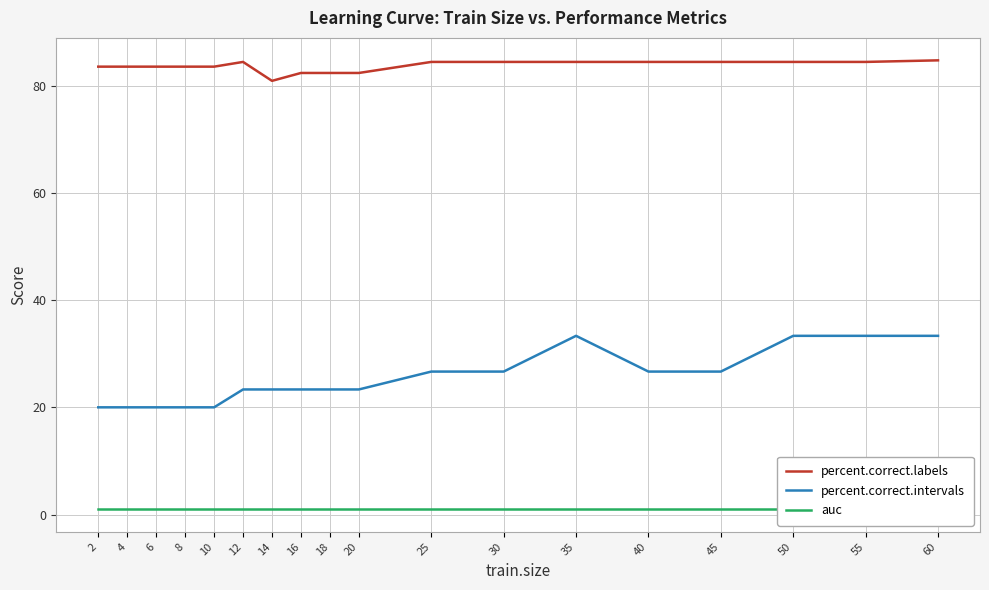

What are all the series names shown in the legend?

percent.correct.labels, percent.correct.intervals, auc